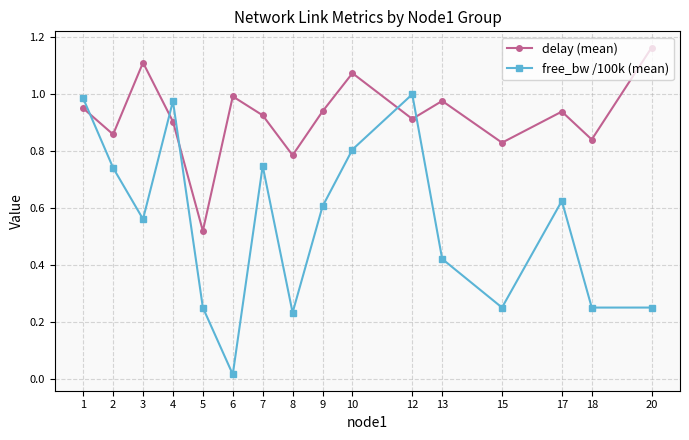

What are all the series names shown in the legend?

delay (mean), free_bw /100k (mean)